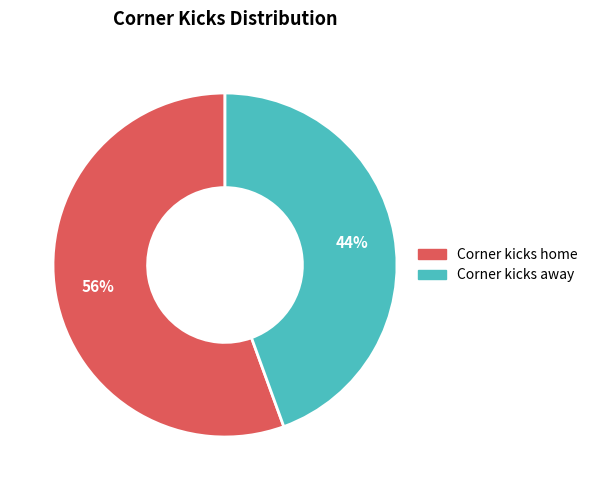

To the nearest percent, what portion does Corner kicks home represent?

56%